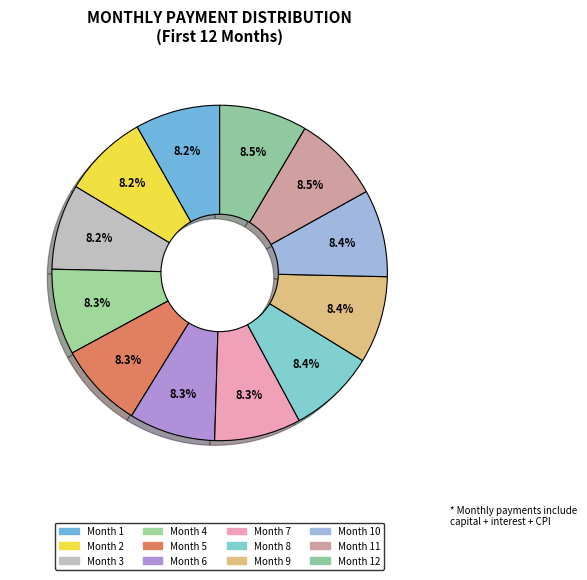

How many slices are in this pie chart?

12